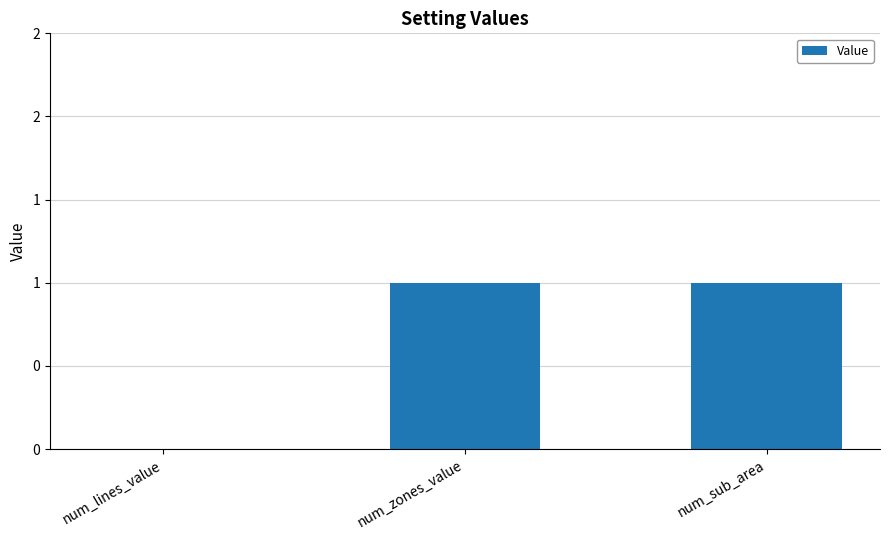

Are the bars horizontal?

No